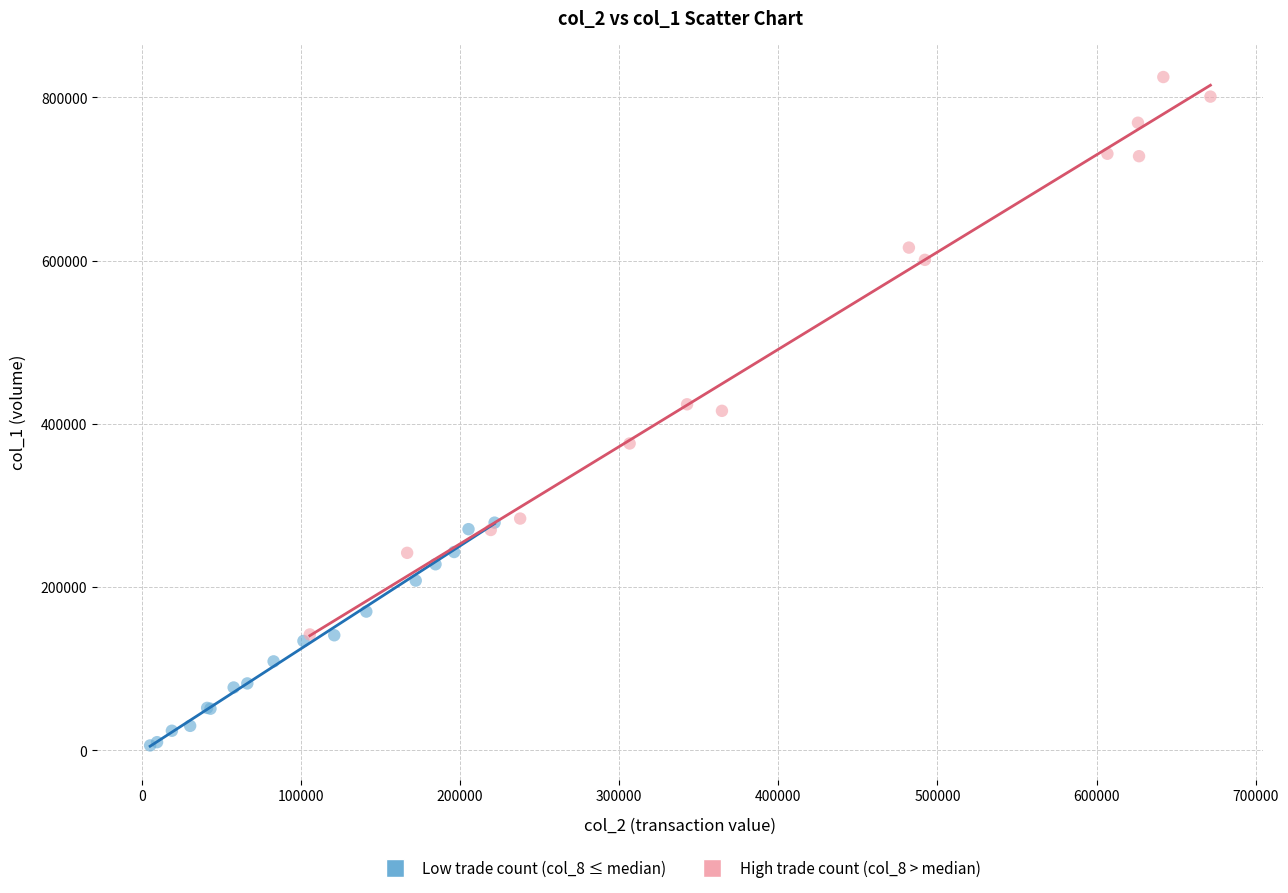

Which series reaches the minimum Y coordinate?

Low trade count (col_8 ≤ median)